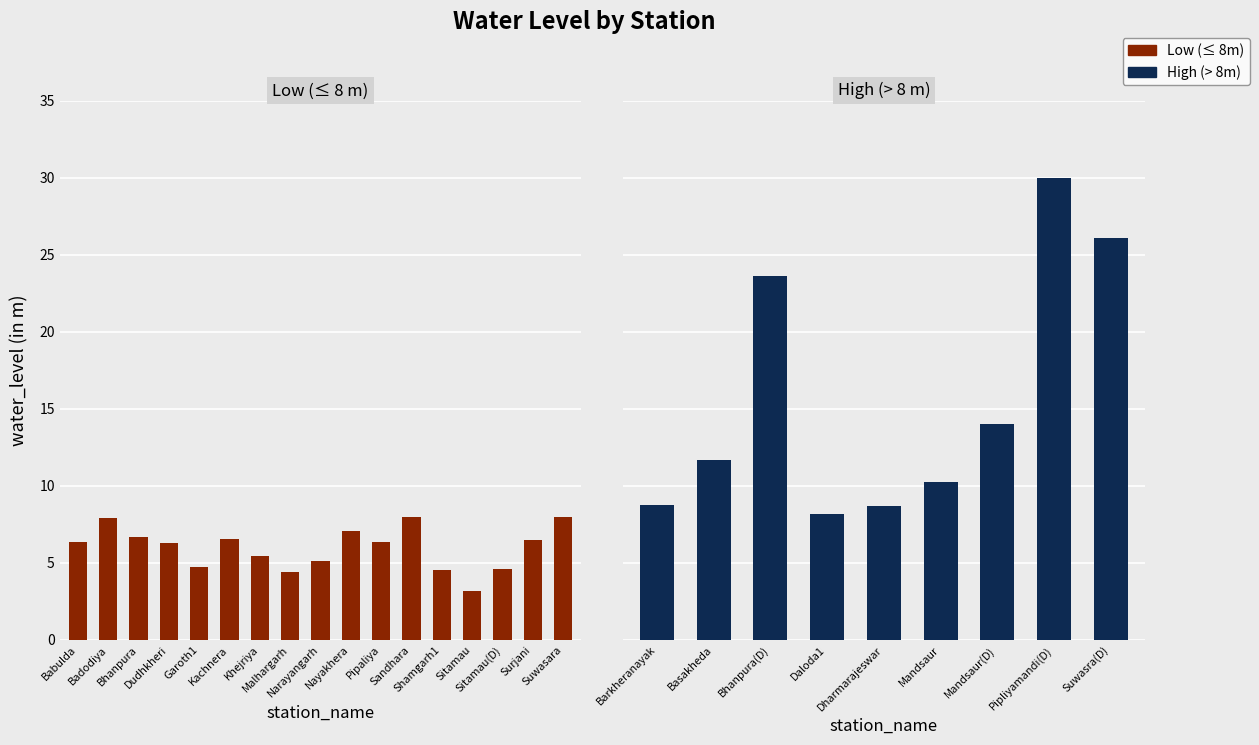

What position from the right is Sandhara?

7